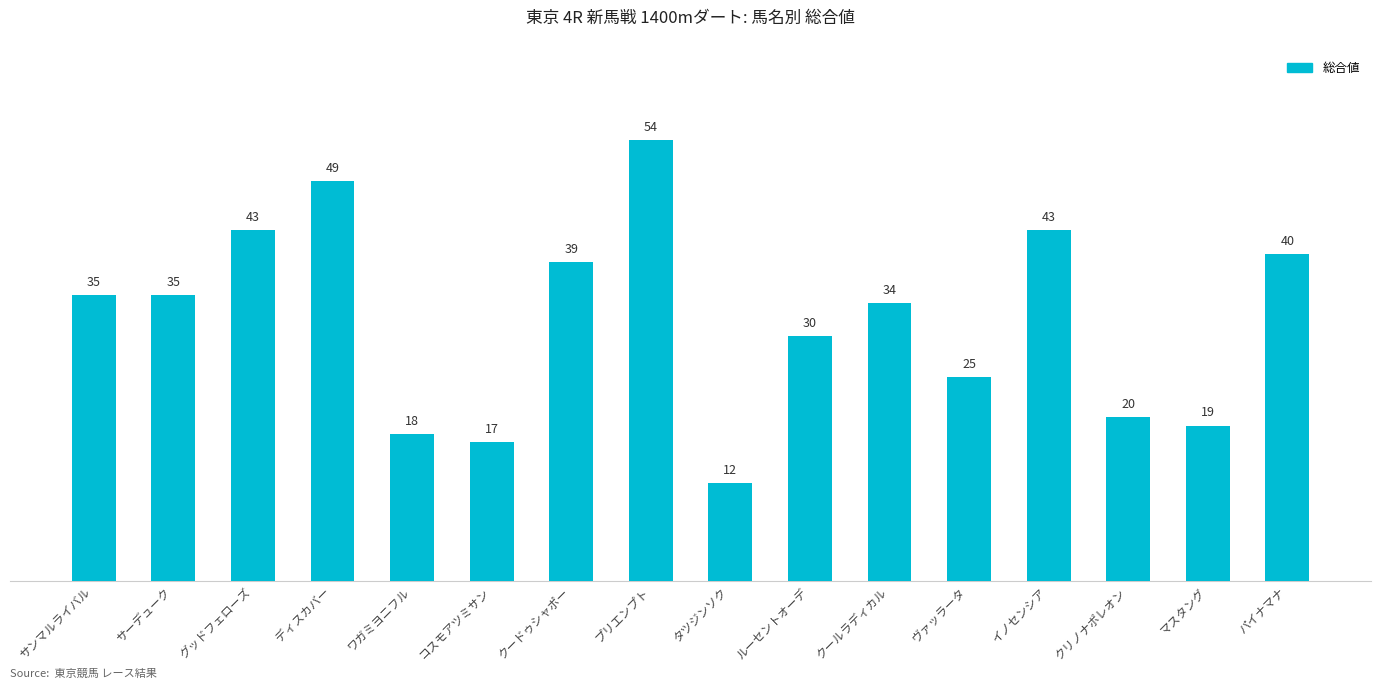

Does the chart contain stacked bars?

No